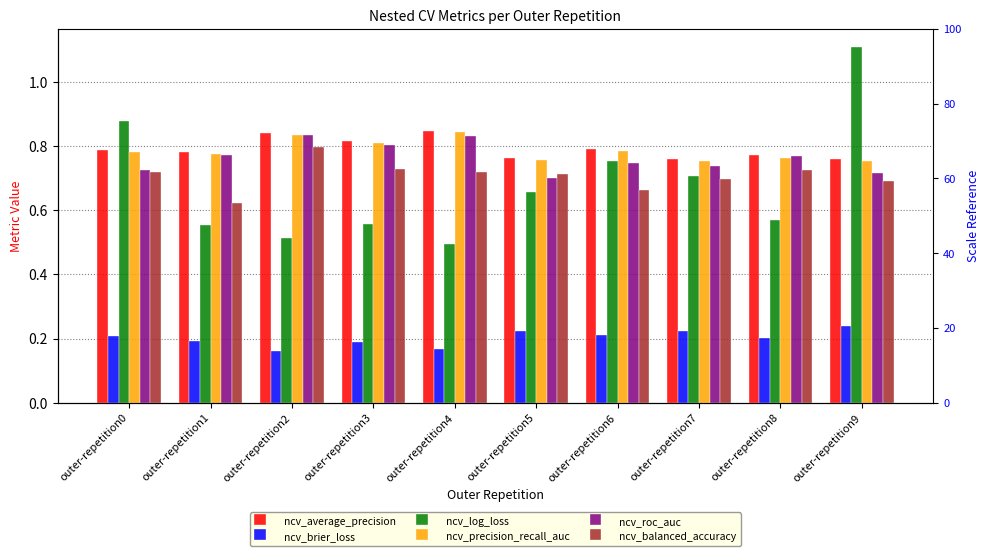

Reading left to right, extract all data points from this chart.

ncv_average_precision: 0.8	0.8	0.8	0.8	0.8	0.8	0.8	0.8	0.8	0.8
ncv_brier_loss: 0.2	0.2	0.2	0.2	0.2	0.2	0.2	0.2	0.2	0.2
ncv_log_loss: 0.9	0.6	0.5	0.6	0.5	0.7	0.8	0.7	0.6	1.1
ncv_precision_recall_auc: 0.8	0.8	0.8	0.8	0.8	0.8	0.8	0.8	0.8	0.8
ncv_roc_auc: 0.7	0.8	0.8	0.8	0.8	0.7	0.7	0.7	0.8	0.7
ncv_balanced_accuracy: 0.7	0.6	0.8	0.7	0.7	0.7	0.7	0.7	0.7	0.7